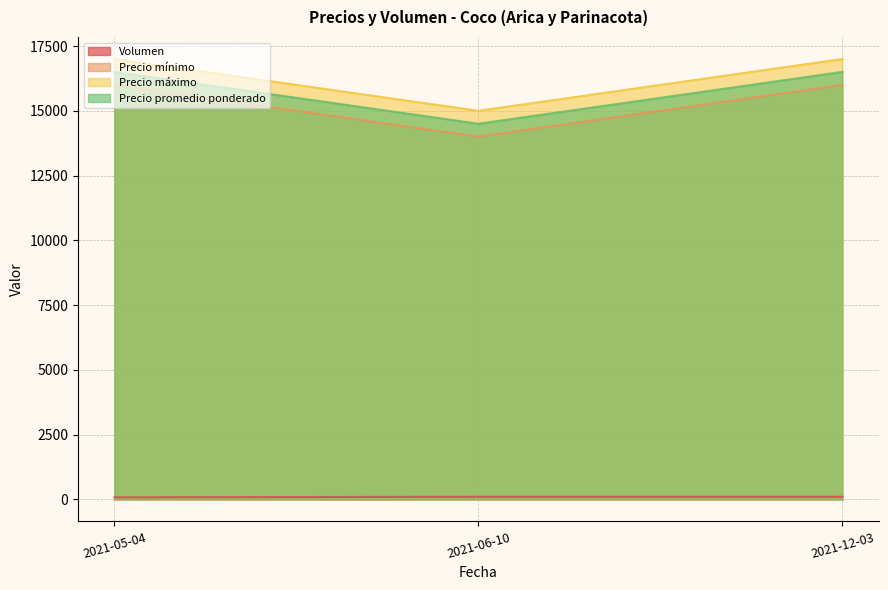

Reading left to right, transcribe all the data shown in this chart.

Volumen: 2021-05-04=80	2021-06-10=100	2021-12-03=100
Precio mínimo: 2021-05-04=16000	2021-06-10=14000	2021-12-03=16000
Precio máximo: 2021-05-04=17000	2021-06-10=15000	2021-12-03=17000
Precio promedio ponderado: 2021-05-04=16500	2021-06-10=14500	2021-12-03=16500